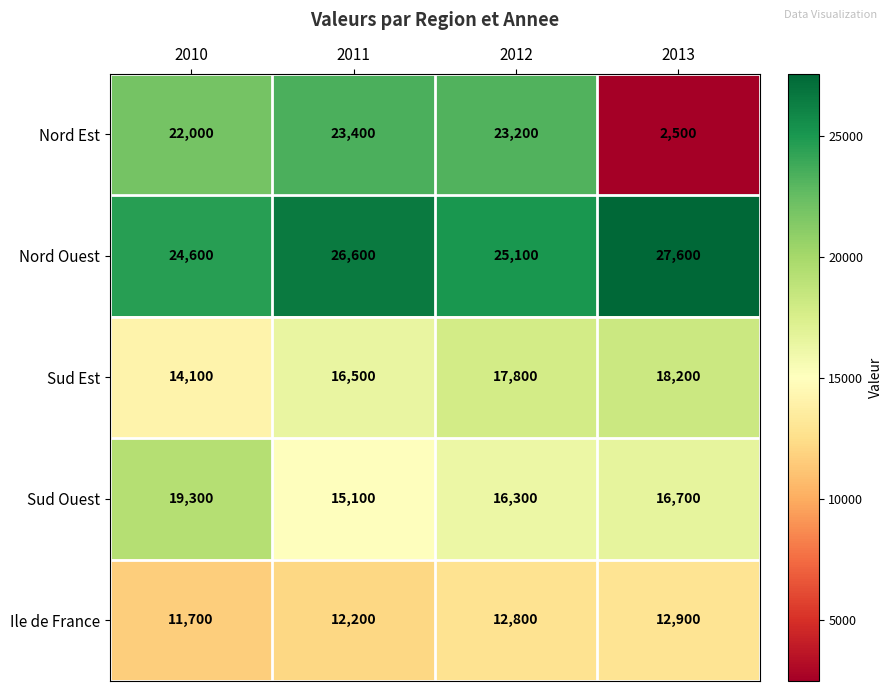

List the series in order of their peak value, highest first.

Nord Ouest, Nord Est, Sud Ouest, Sud Est, Ile de France